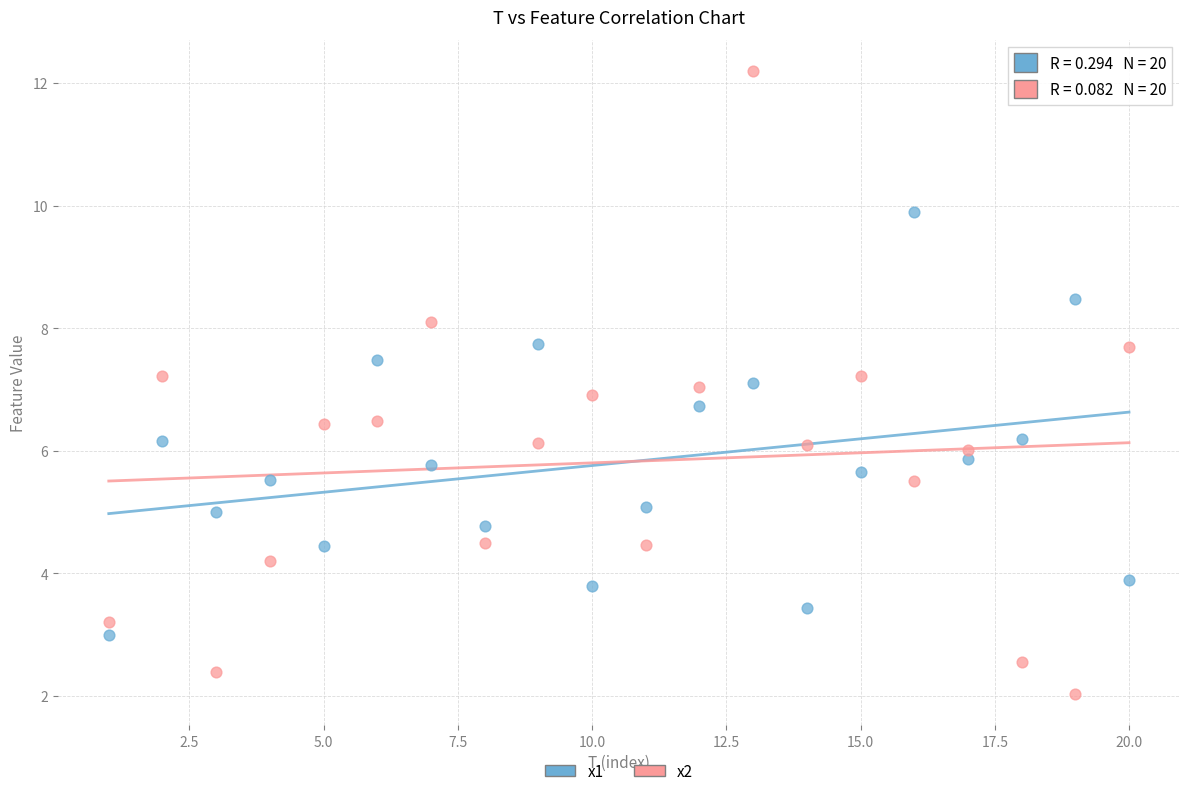

Which series has the widest spread of Y values?

x2